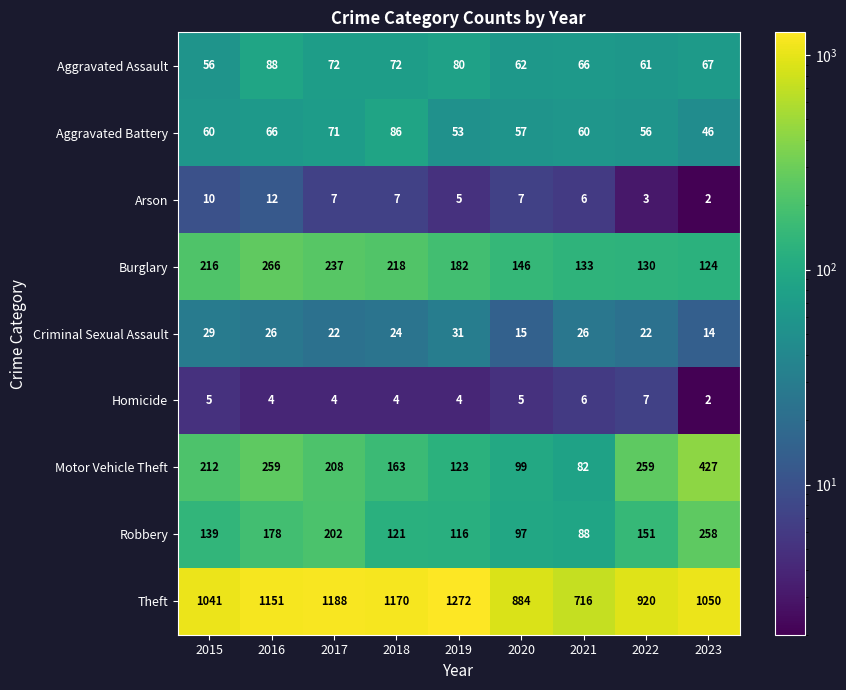

True or false: Motor Vehicle Theft has a value of 29 at 2019.

False